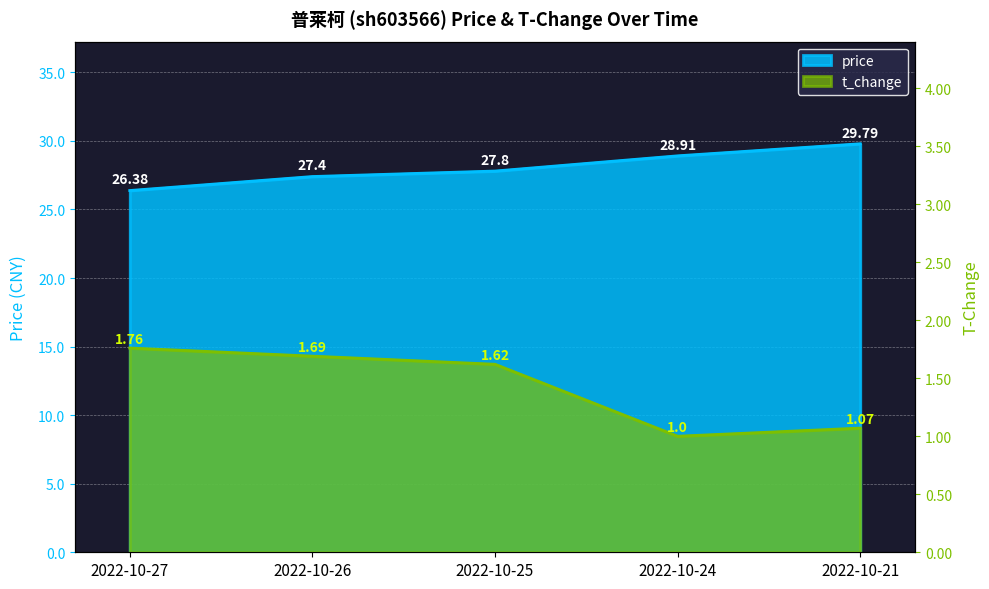

True or false: price and t_change cross at least once.

False